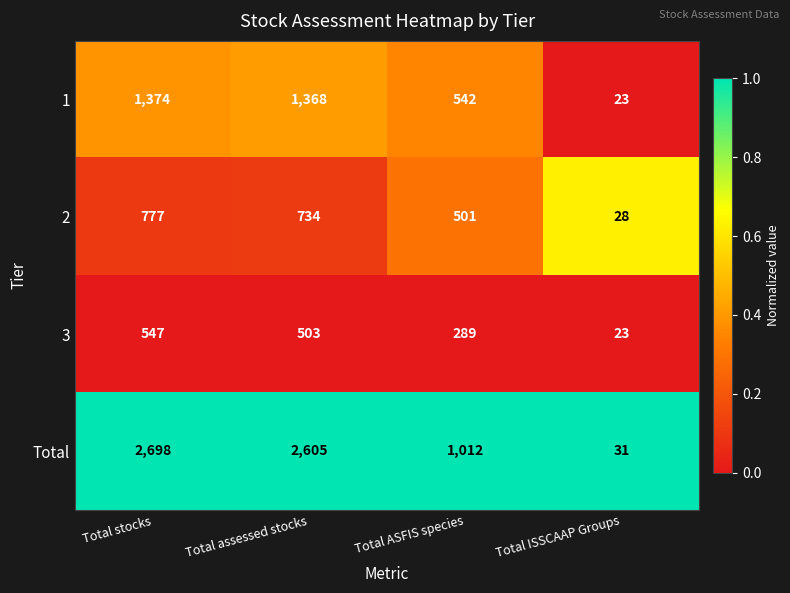

Which series changed the most between Total ASFIS species and Total ISSCAAP Groups?

Total